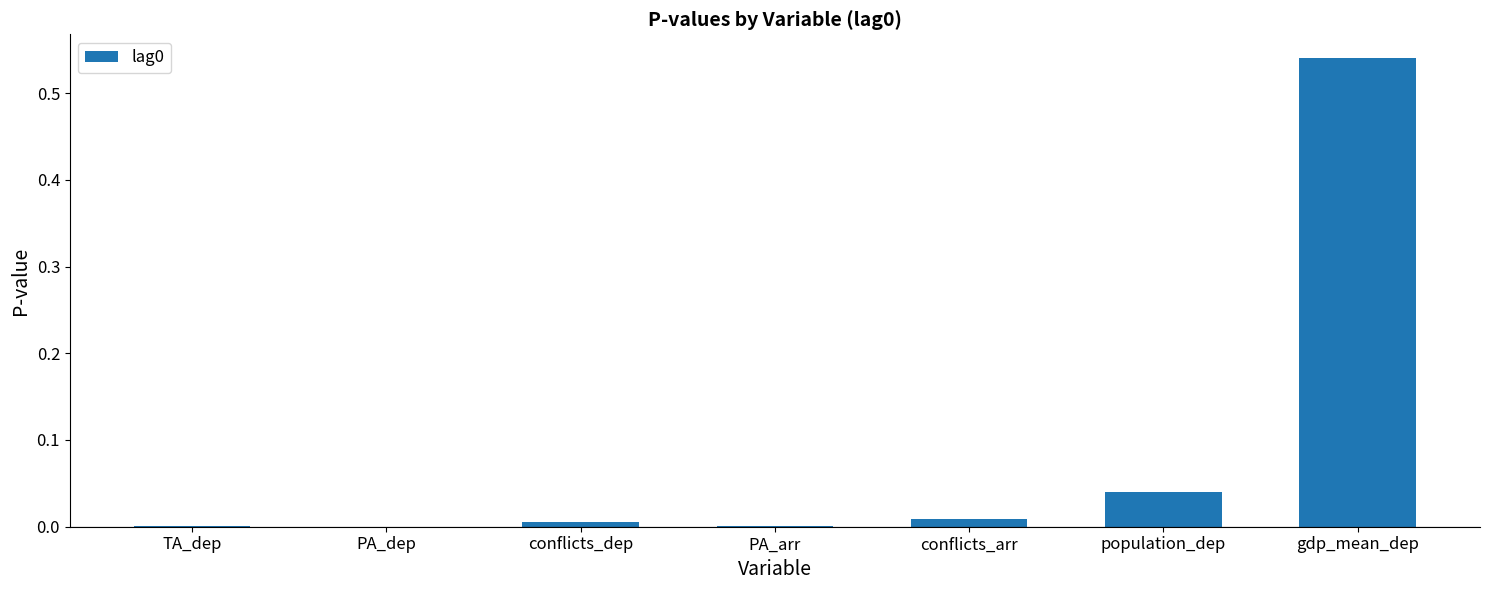

The chart shows a value of 0.0 at PA_dep. True or false?

True